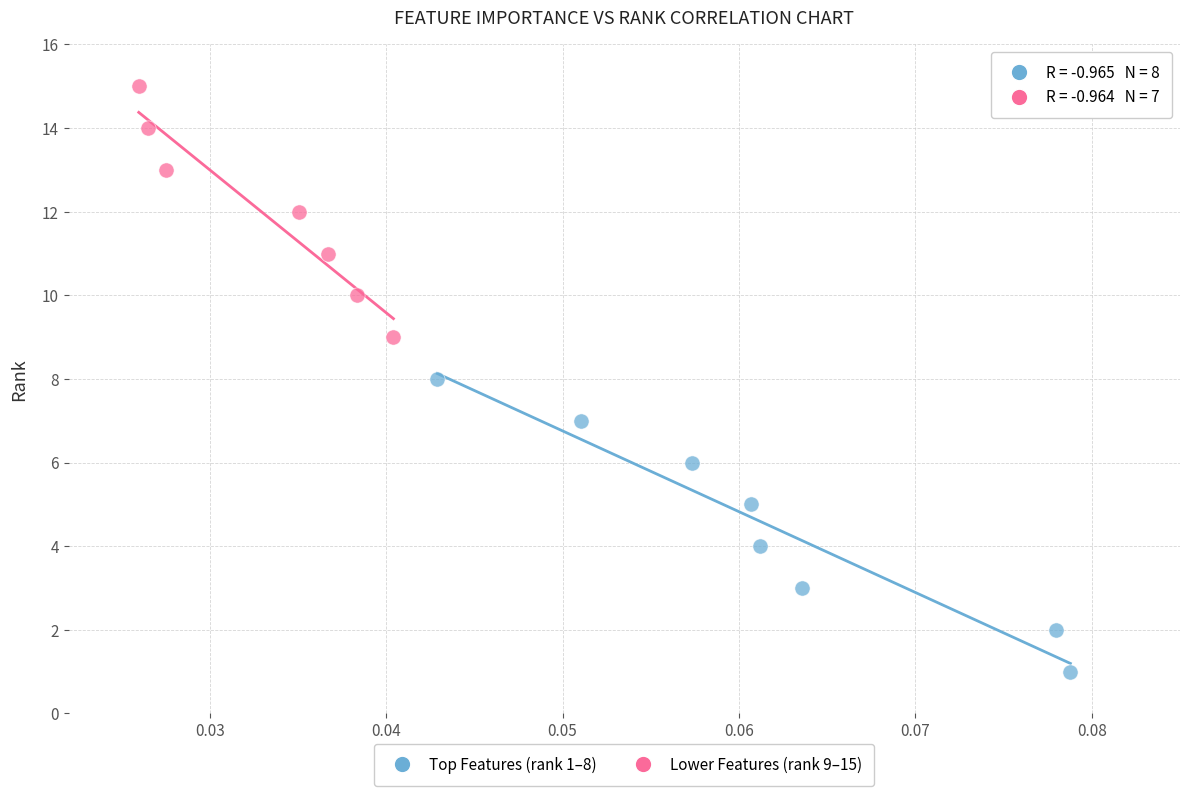

Which series has the widest spread of Y values?

Top Features (rank 1–8)